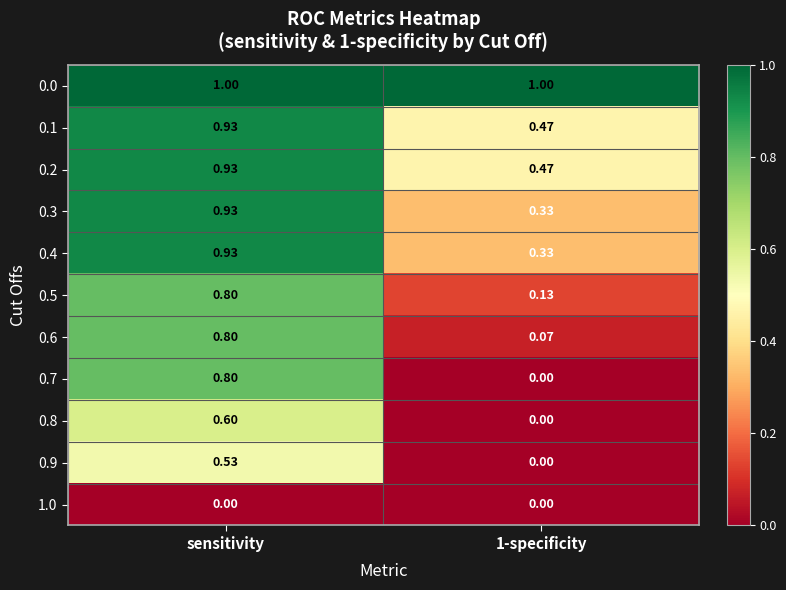

What is the total value across all series at sensitivity?

8.3